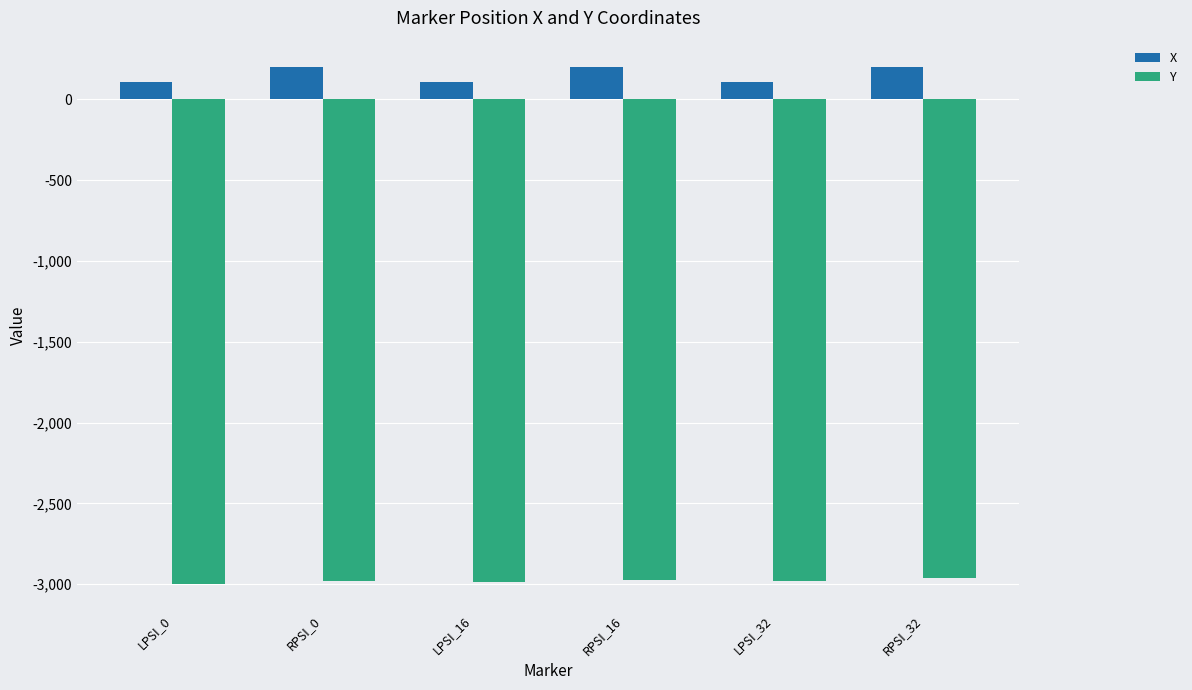

Which series has the largest total across all categories?

X